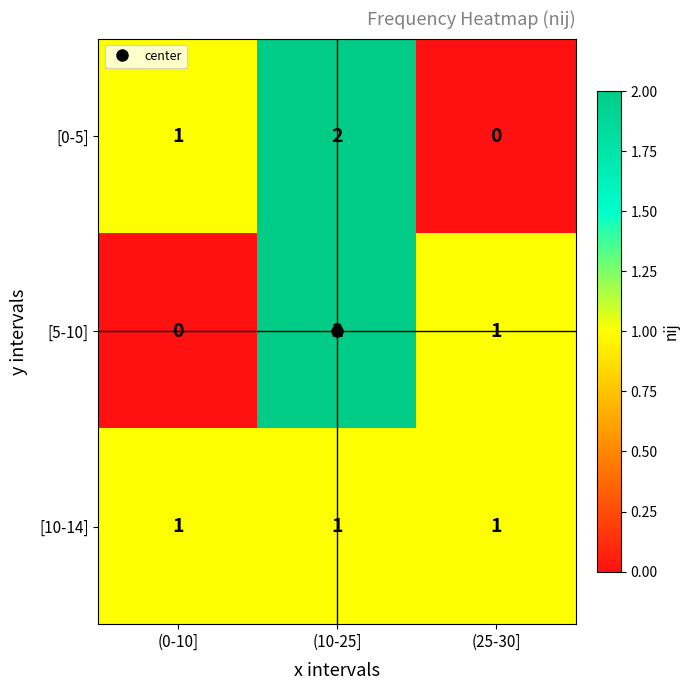

List the labels in order of [5-10] value, largest first.

(10-25], (25-30], (0-10]